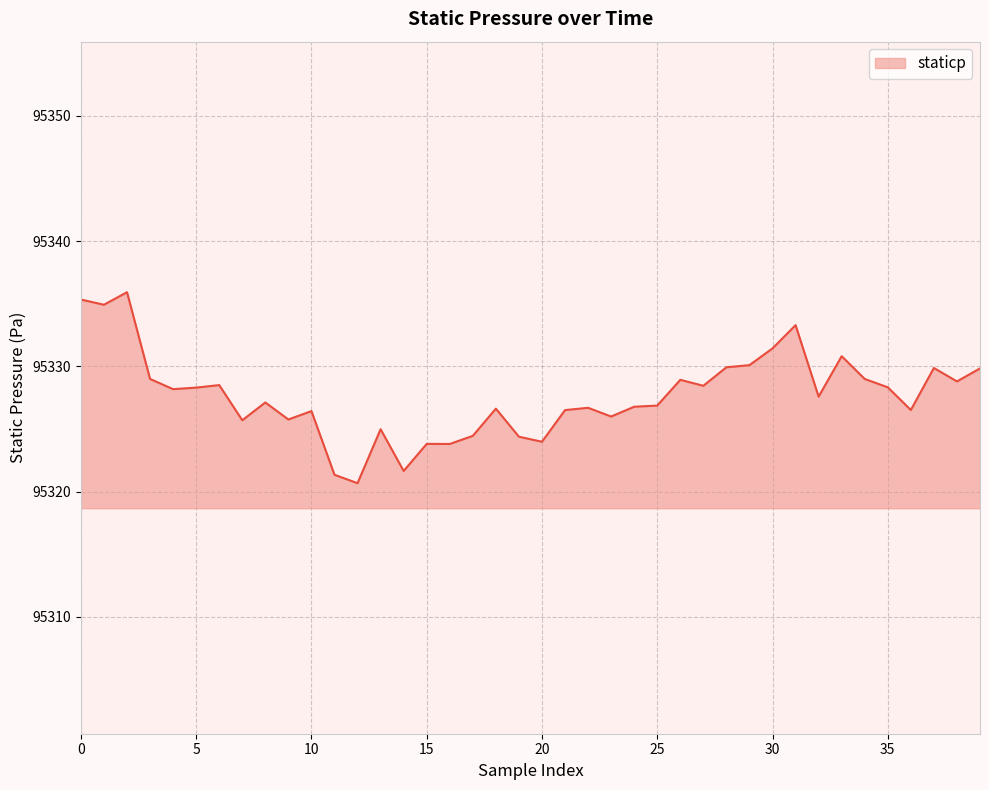

What is the greatest value displayed?

95335.9